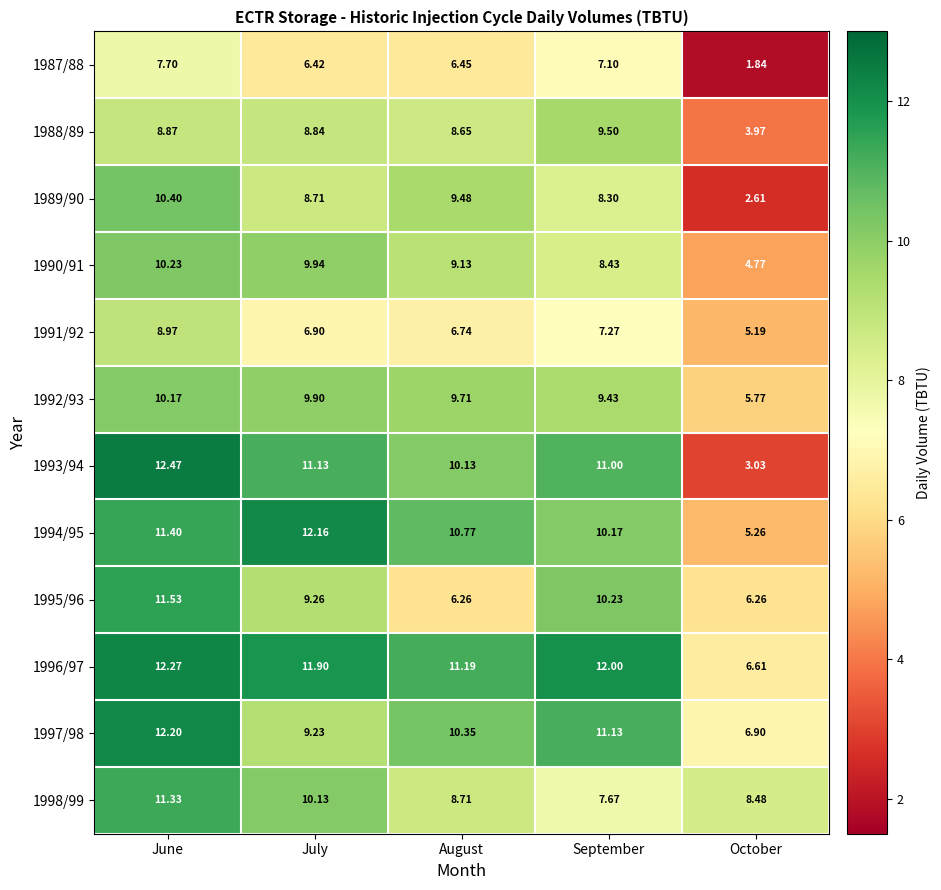

At which category does the chart reach its minimum across all series?

October